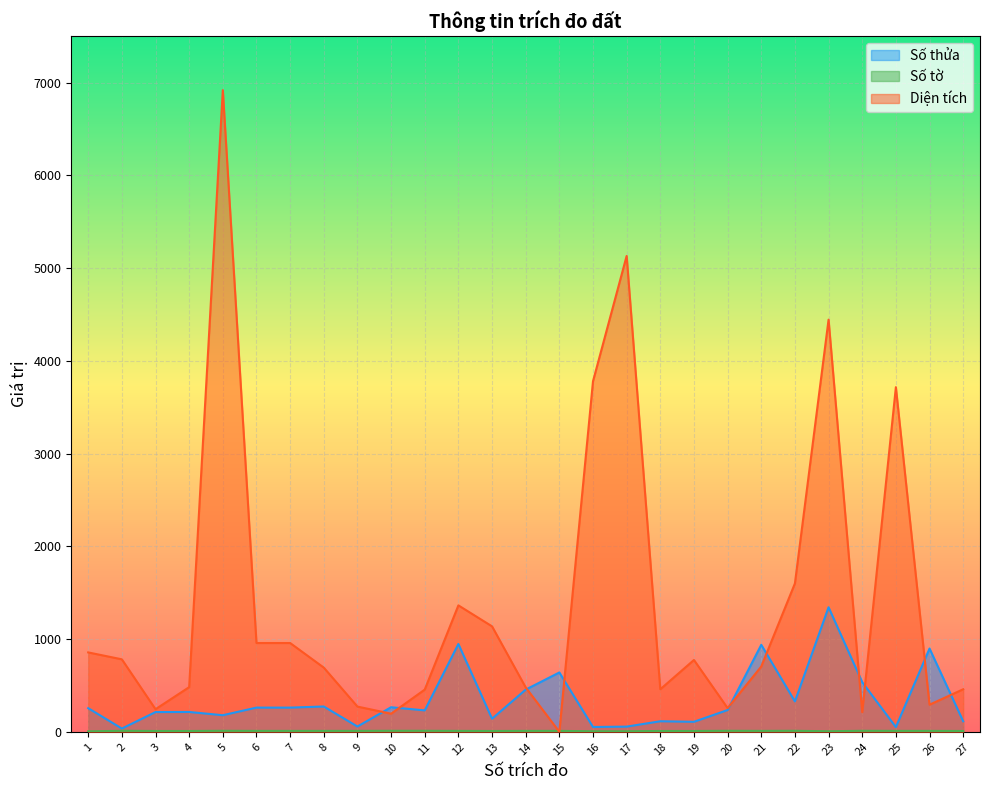

The Số tờ series shows 10.0 at 7. True or false?

True